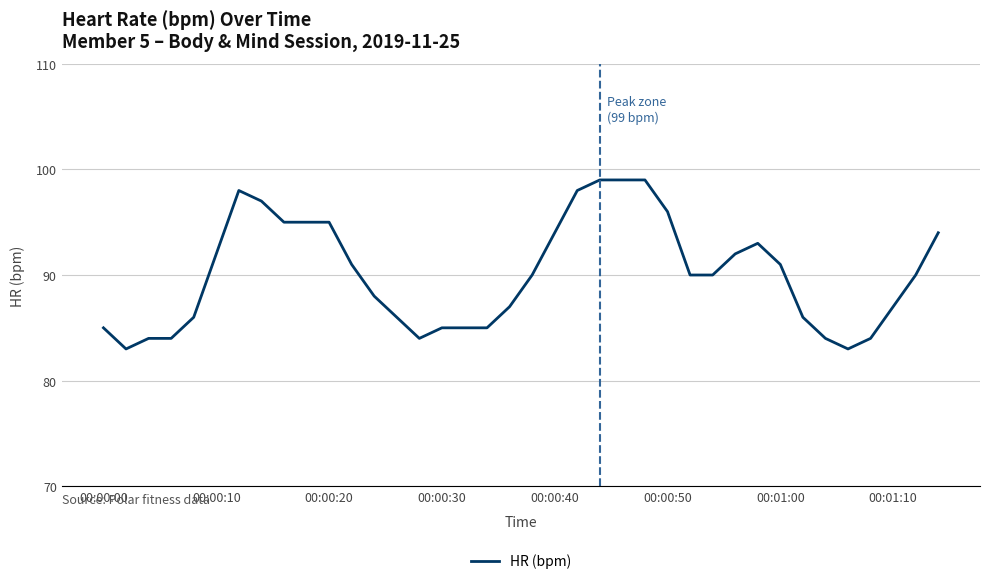

What is the difference between the maximum and minimum values?

16